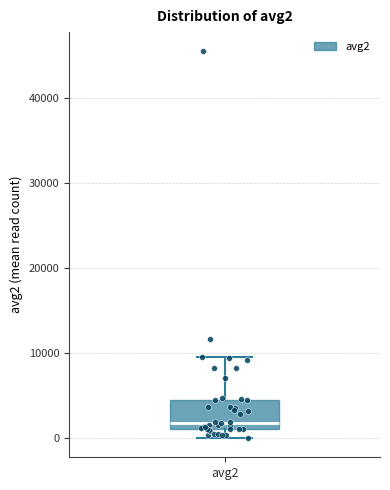

Read this box plot against the y-axis: the position of the median line, the range covered by the box, and the ends of both whiskers. The values are not printed on the chart, so give them approximately, as read against the axis.

median 2000, box 1000 to 5000, whiskers 0 to 10000